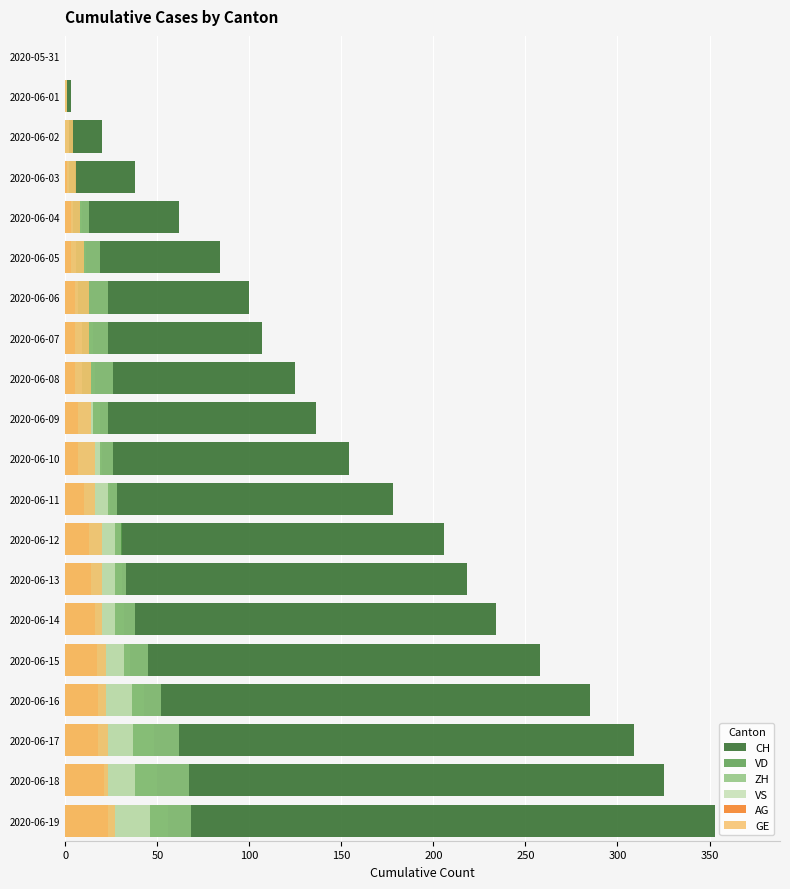

The VD series shows 13 at 2020-06-06. True or false?

True